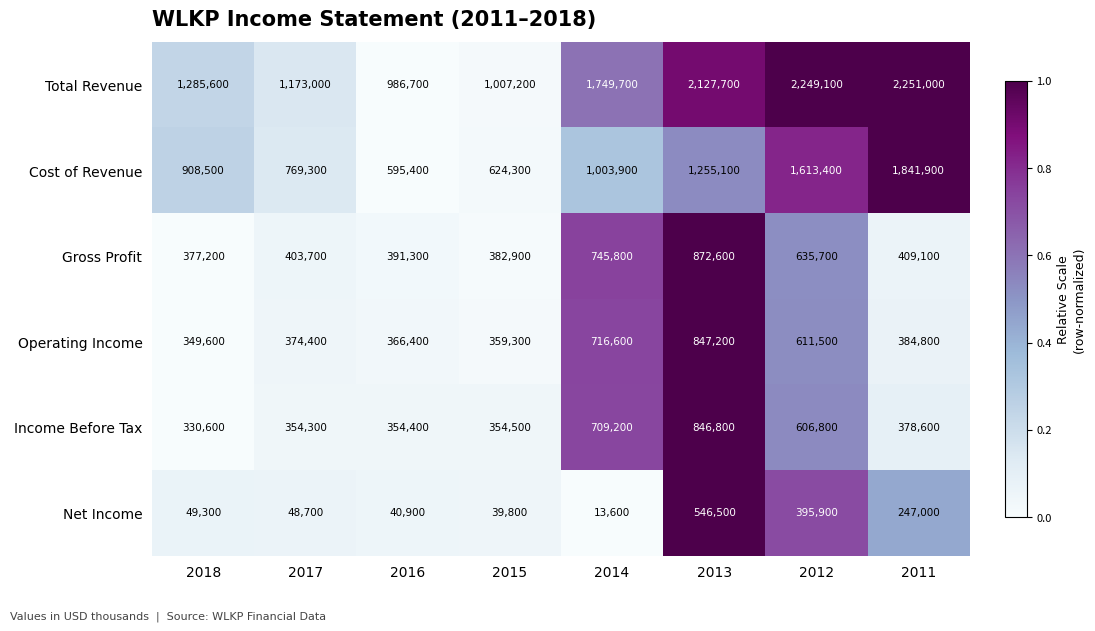

Which category has the lowest value across all series?

2014